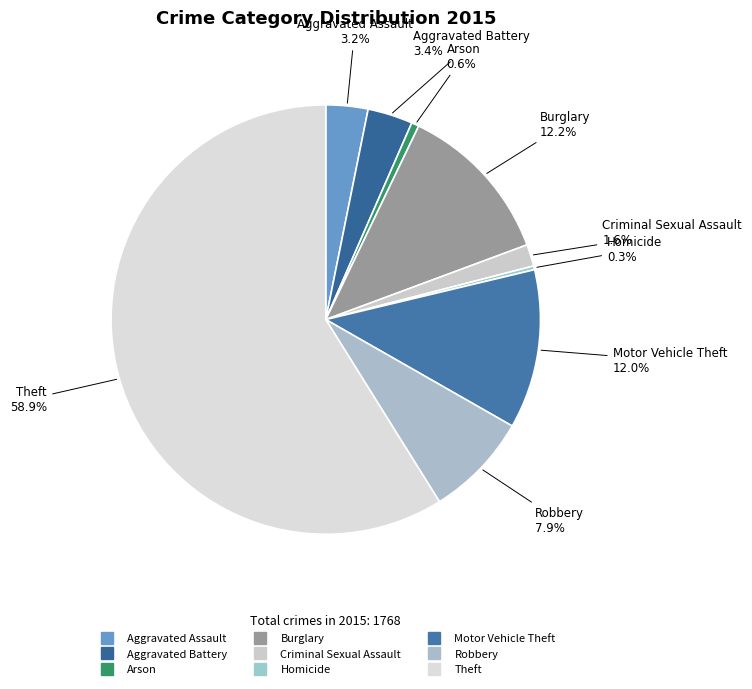

Count the number of slices in the pie.

9